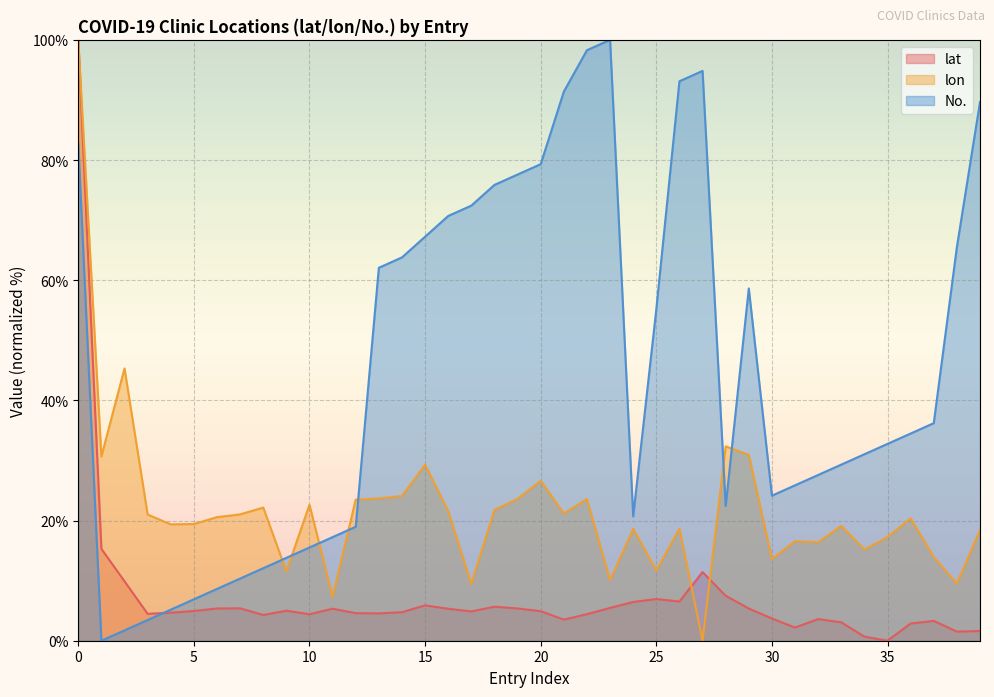

How many lines are shown in the chart?

3